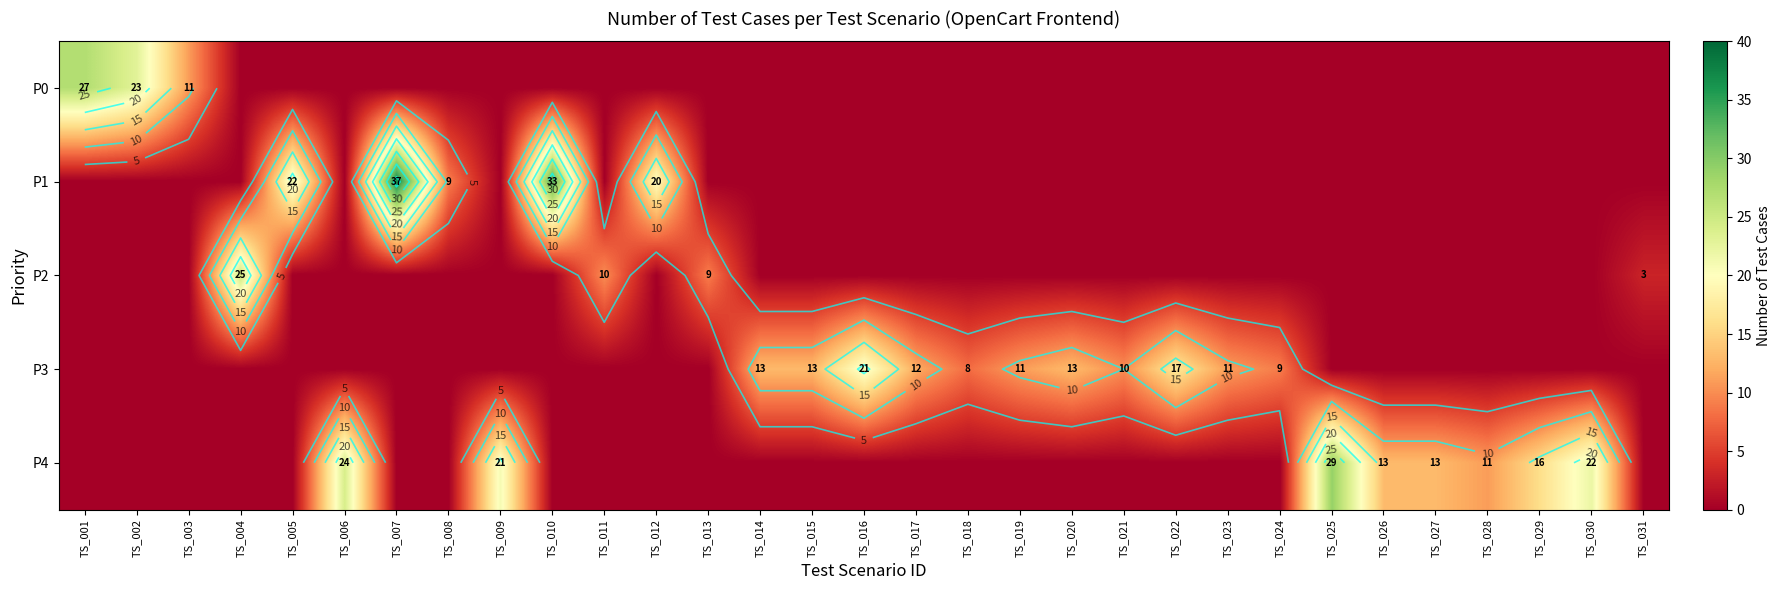

What is the difference between the maximum and minimum values in the P3 series?

21